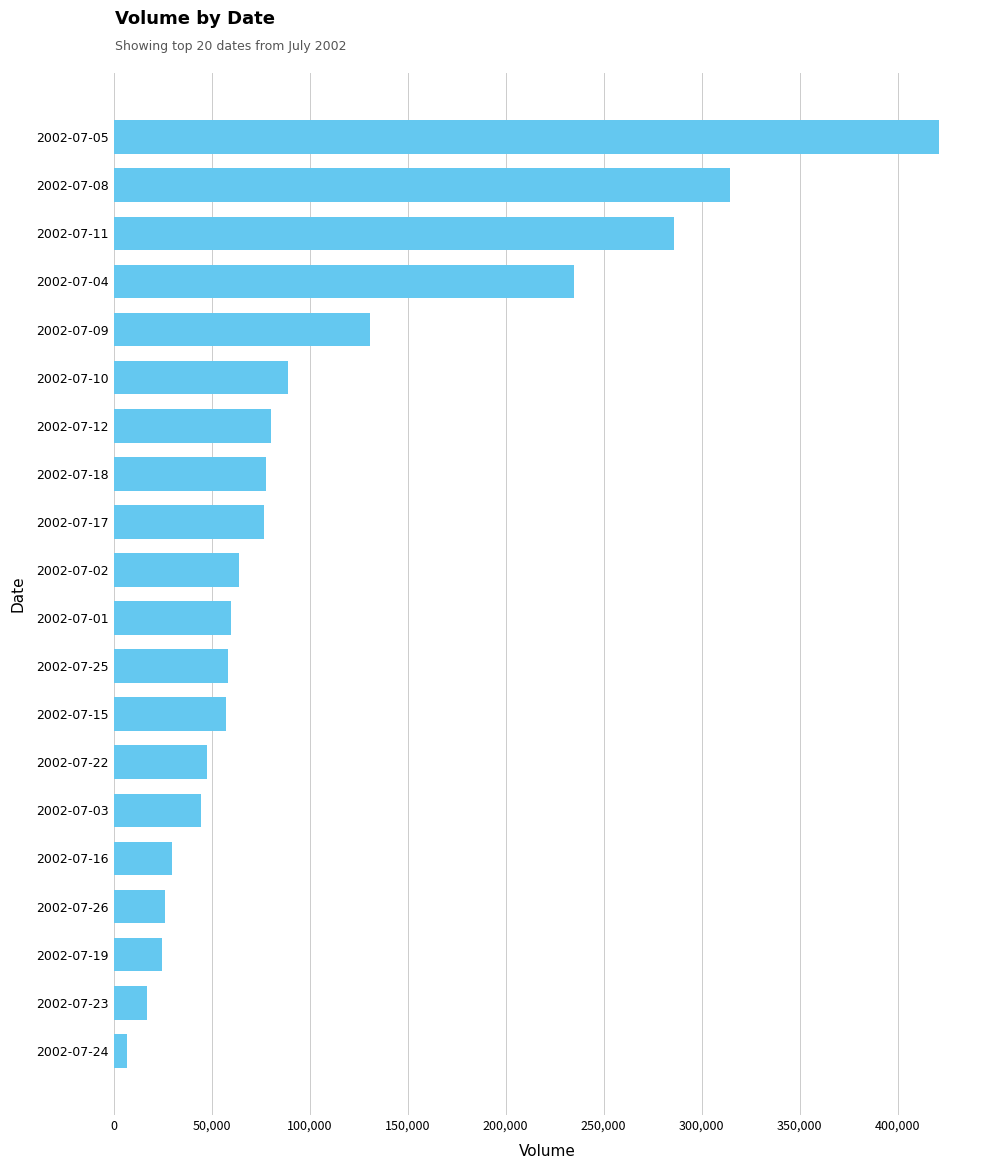

What is the ratio of the value at 2002-07-12 to the value at 2002-07-26?

3.1